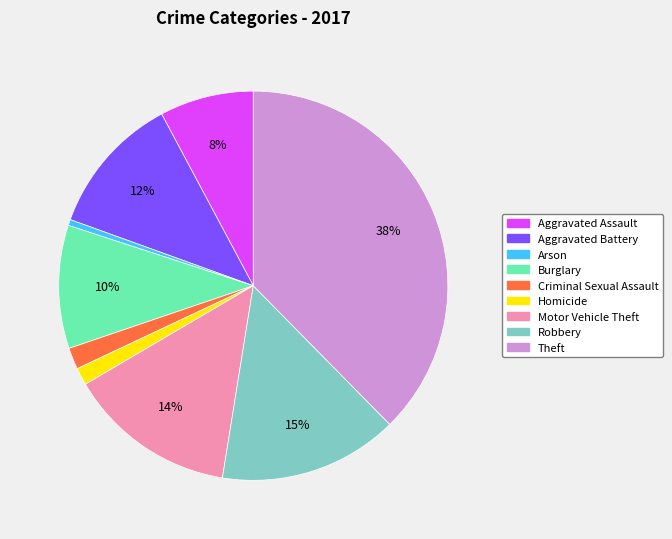

What is the largest slice in the pie chart?

Theft